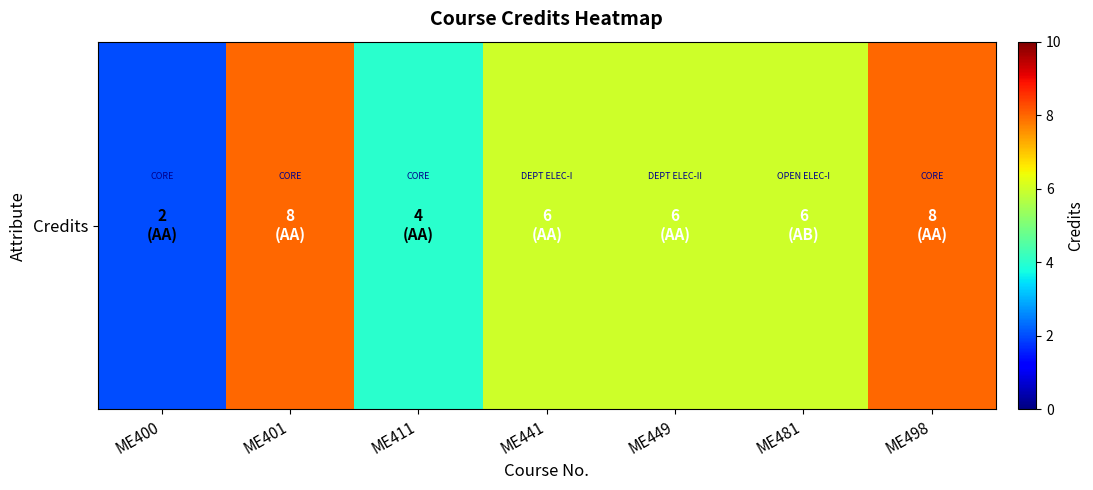

Rank the categories by value from highest to lowest.

ME401, ME498, ME441, ME449, ME481, ME411, ME400